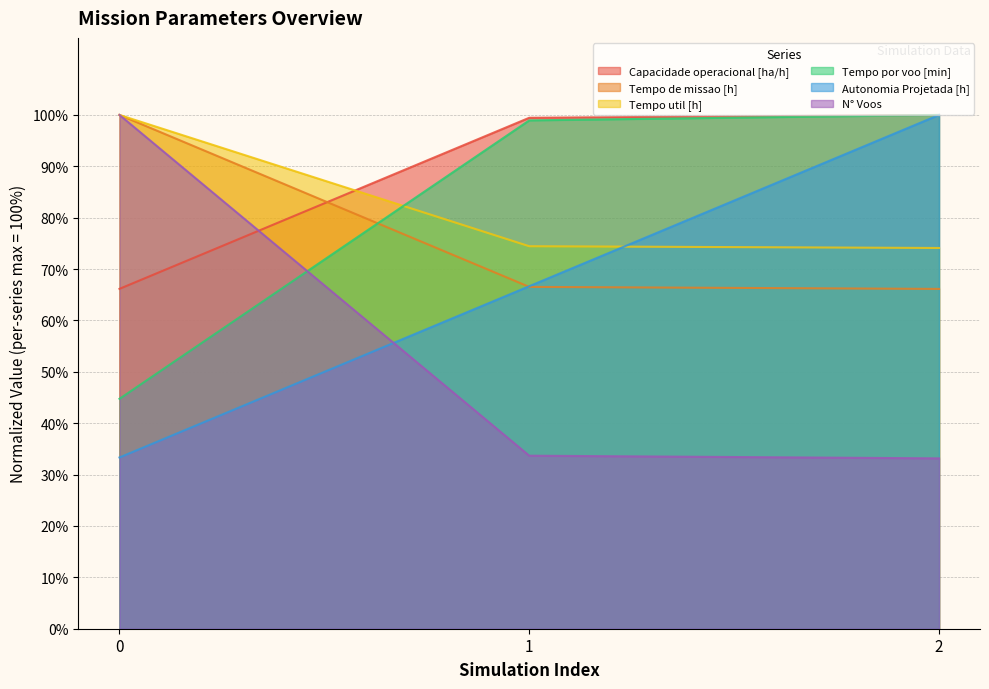

Where is N° Voos nearest to the value 0?

2